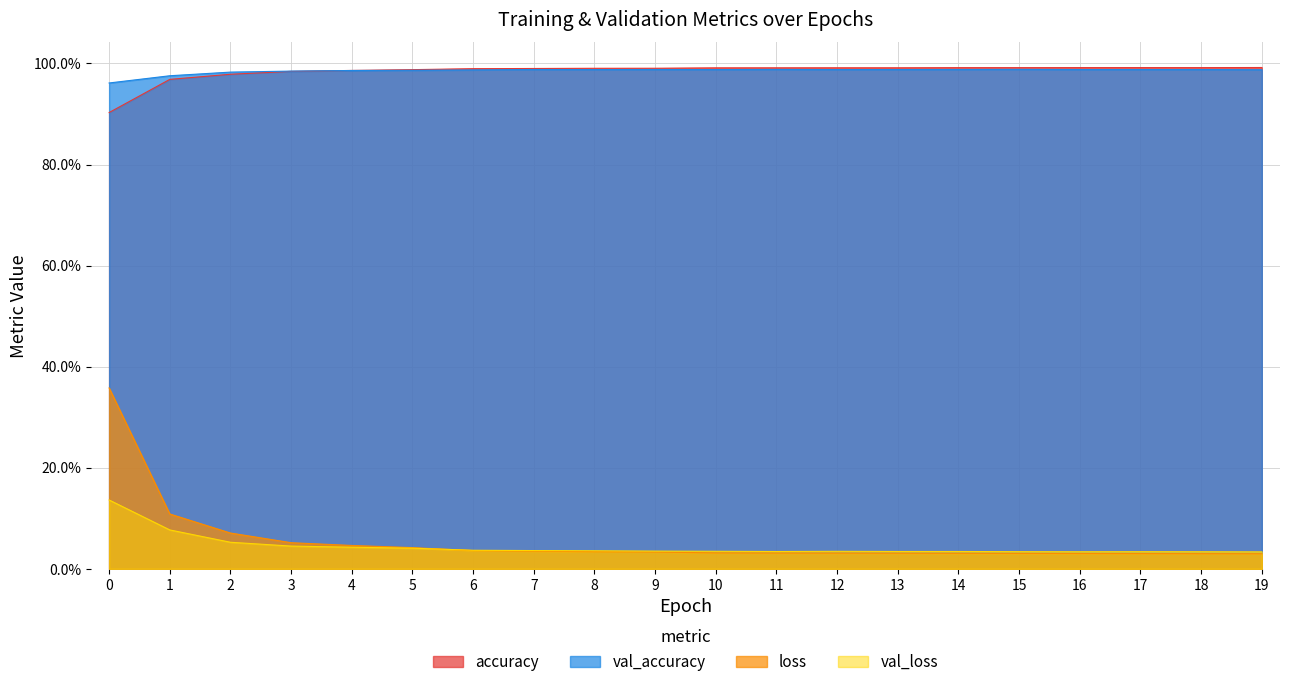

At which category does the chart reach its peak across all series?

19